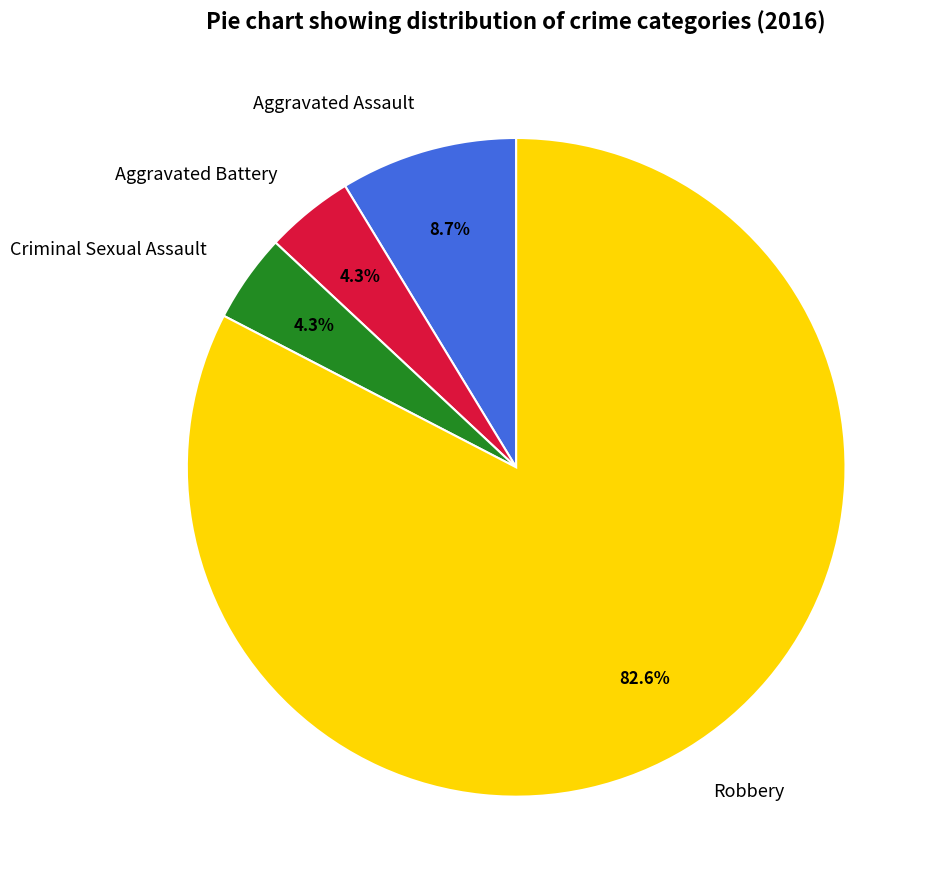

Which has a higher value, Robbery or Aggravated Battery?

Robbery